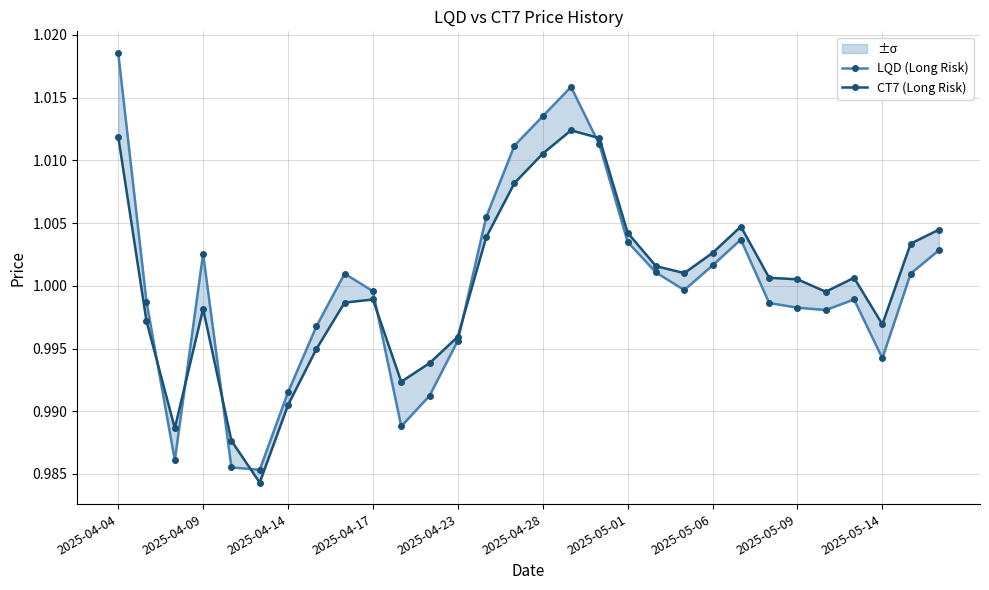

What is the approximate value of LQD (Long Risk) at 17?

1.0